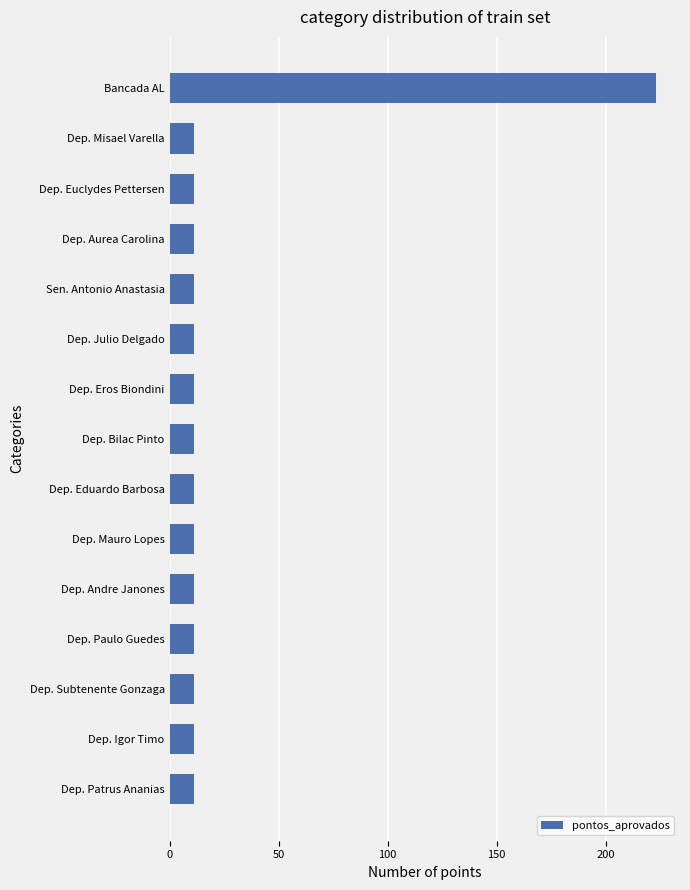

What is the smallest value displayed?

11